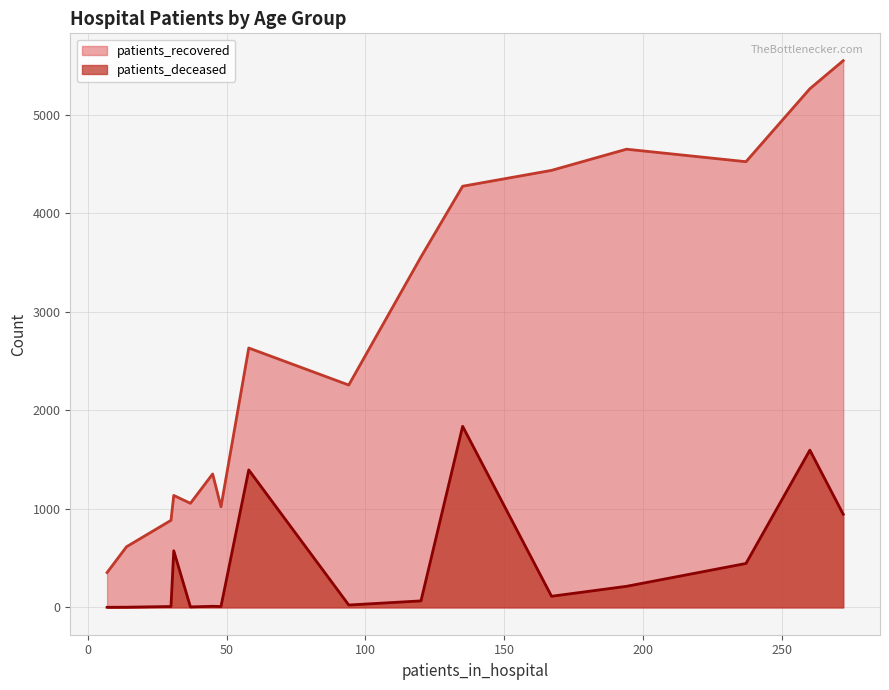

Which series has the largest total across all categories?

patients_recovered